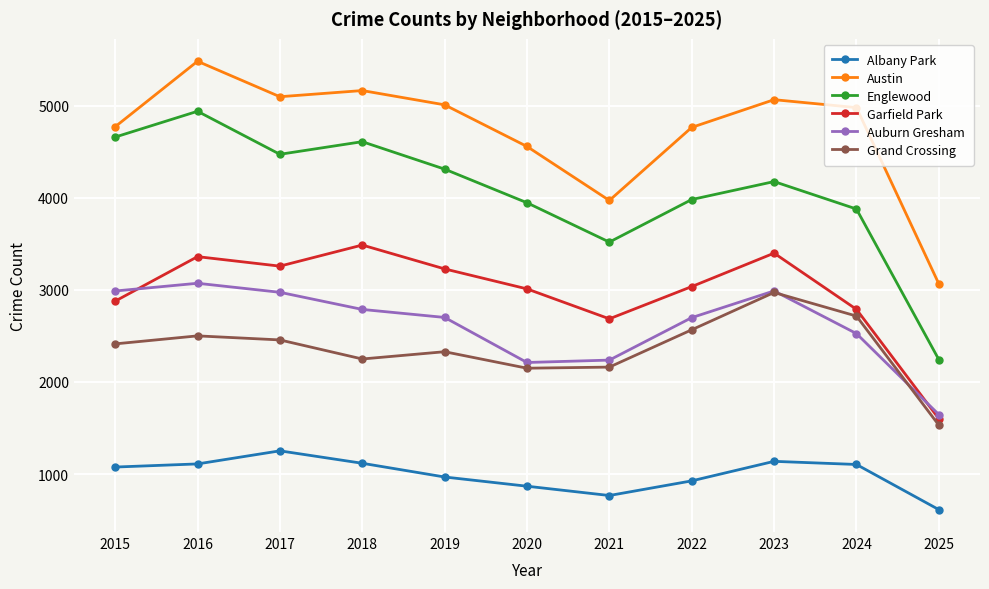

Count the number of data series in this chart.

6